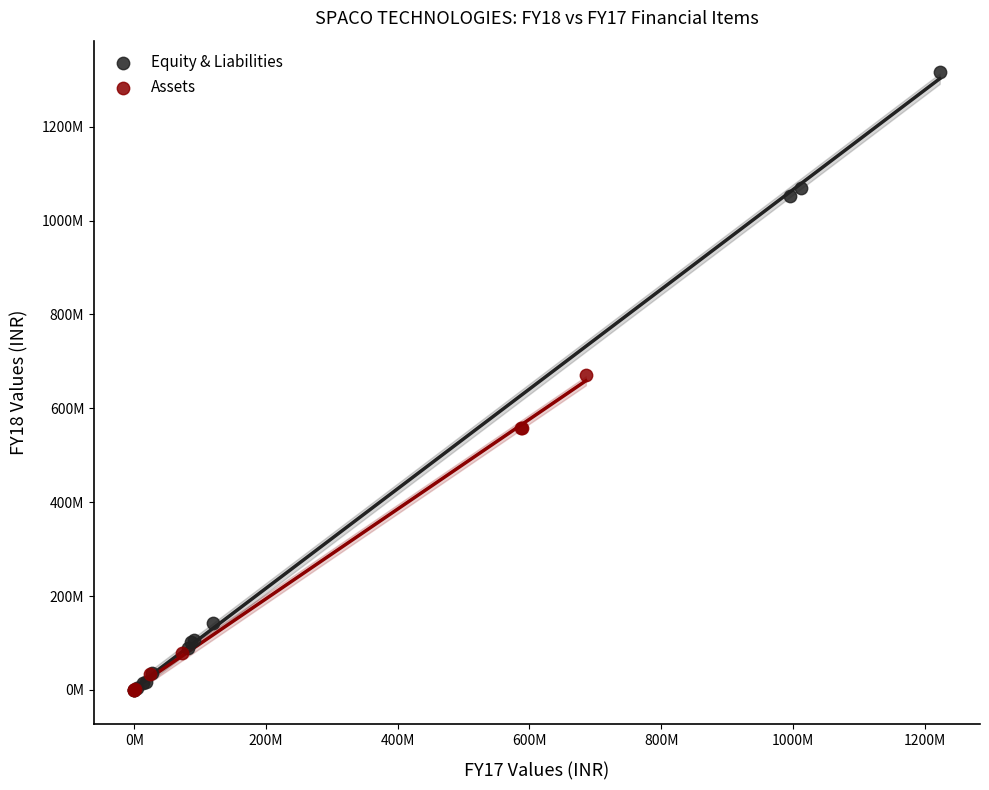

What are all the series names shown in the legend?

Equity & Liabilities, Assets